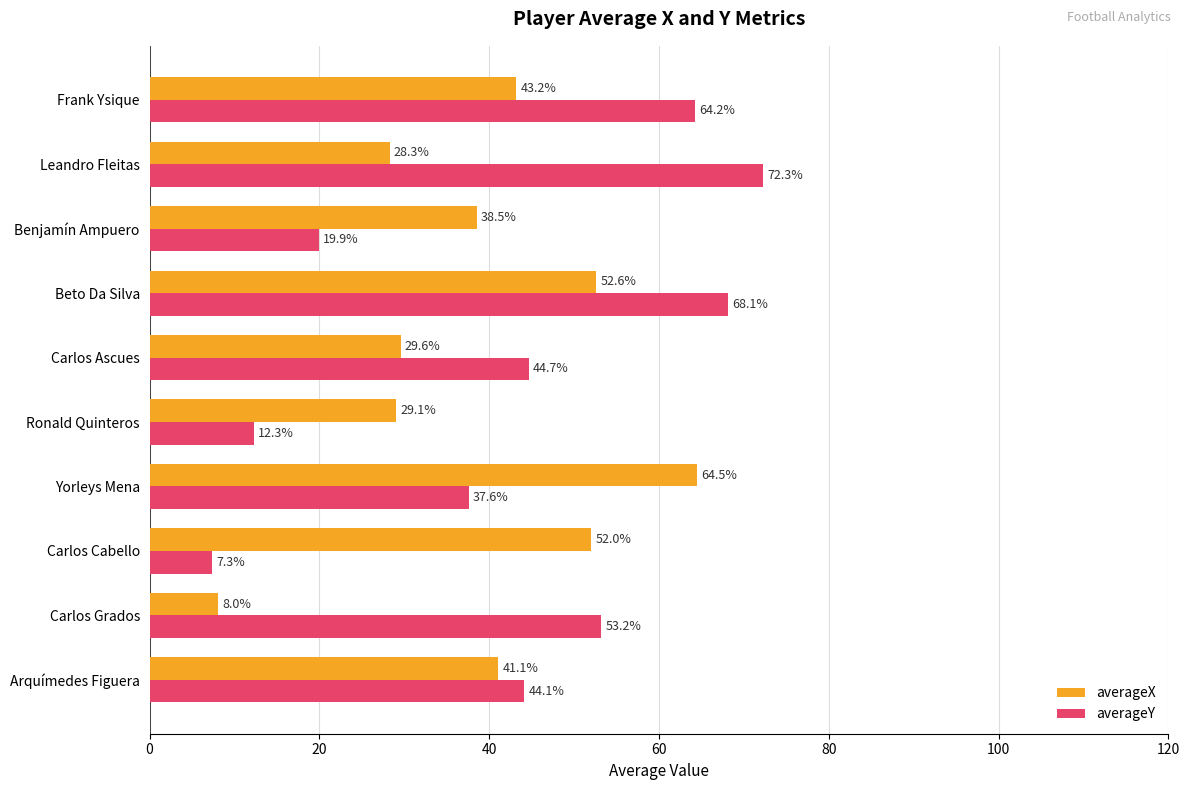

At which category is the sum across all series the highest?

Beto Da Silva